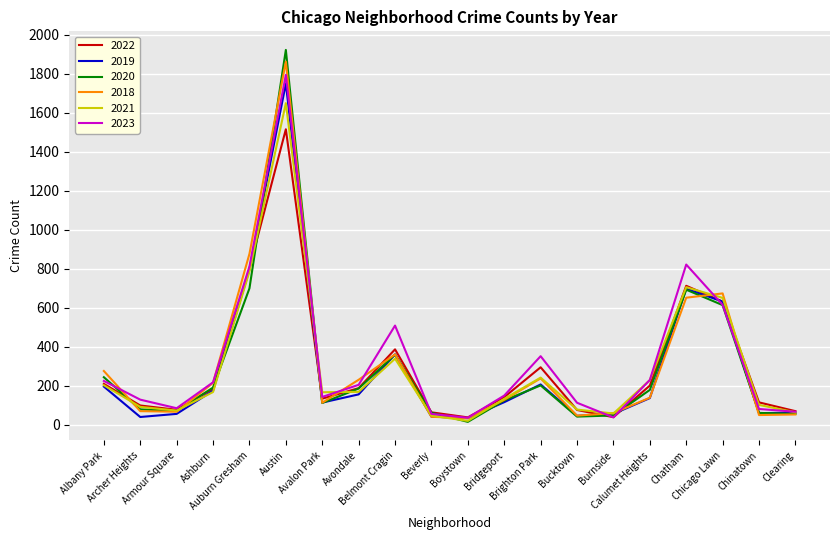

What position from the left is Belmont Cragin?

9